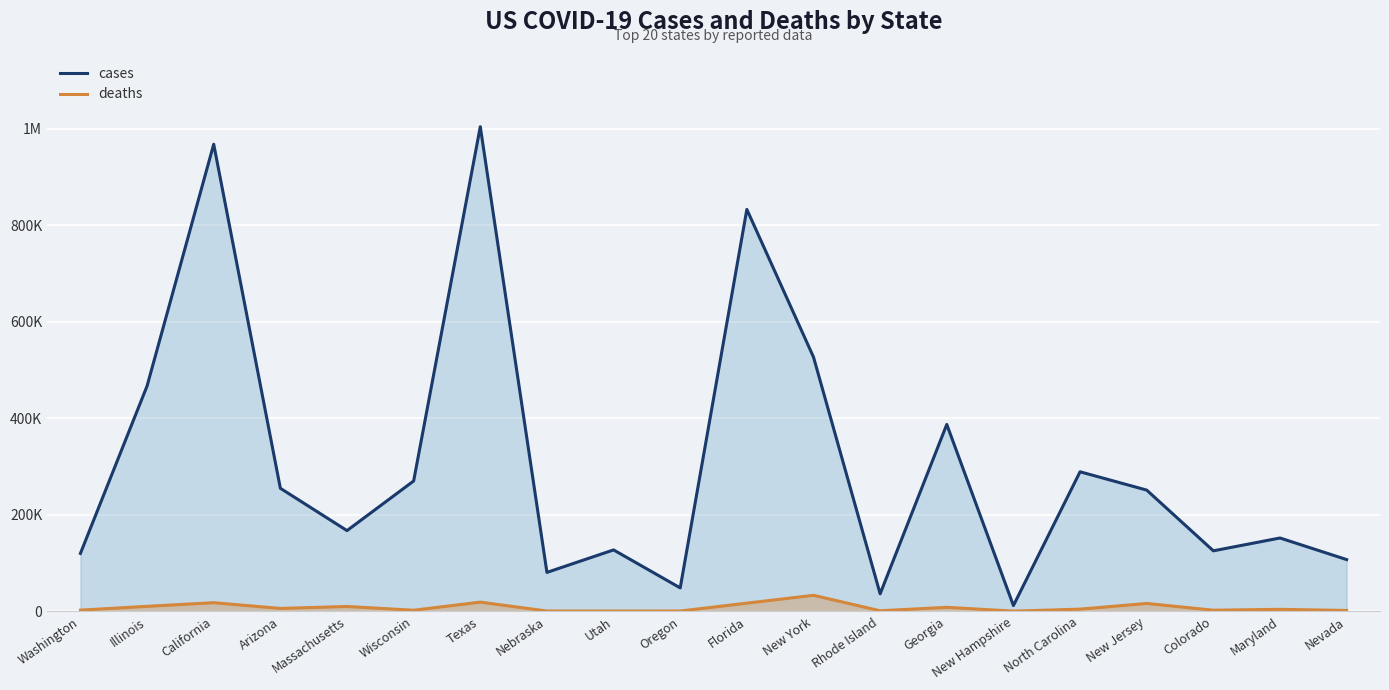

Rank the series at Massachusetts from lowest to highest value.

deaths, cases